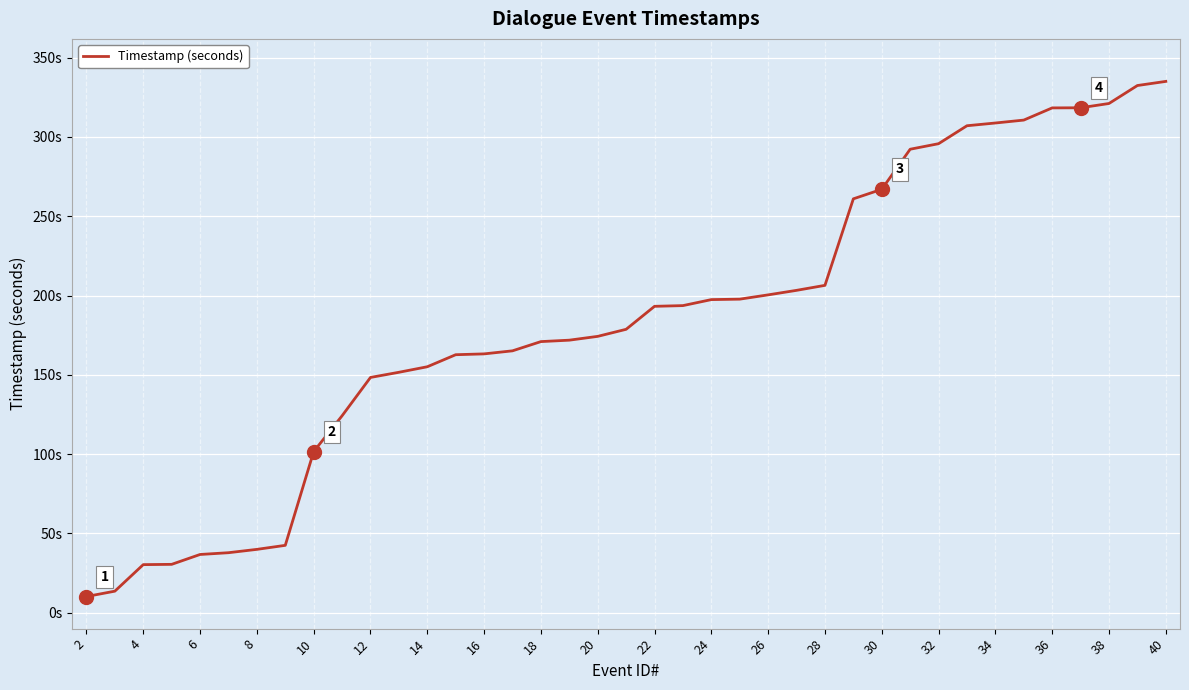

How many categories are shown in the chart?

39